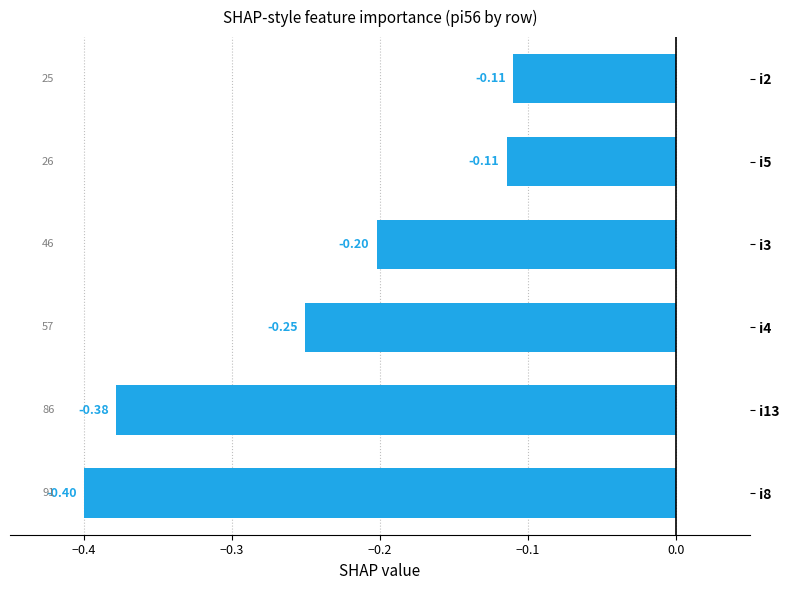

Between i5 and i3, which is larger?

i5